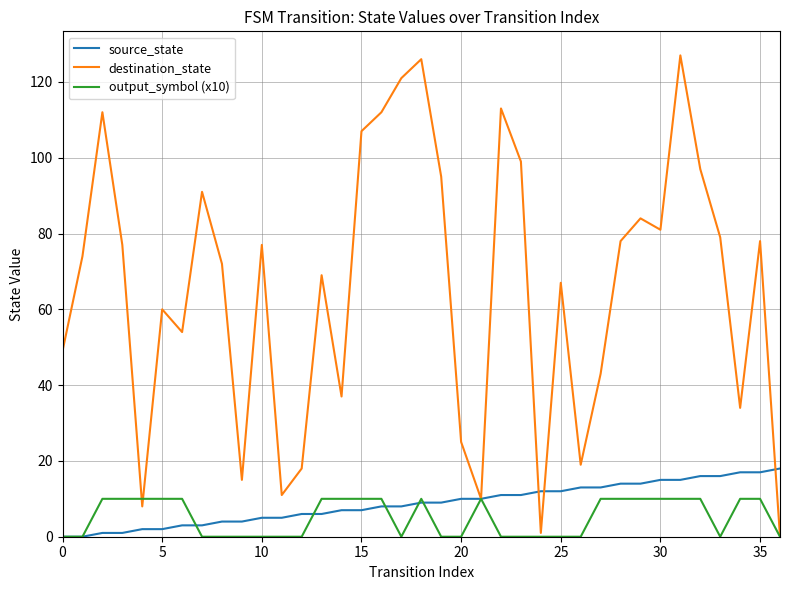

Which series has the largest total across all categories?

destination_state